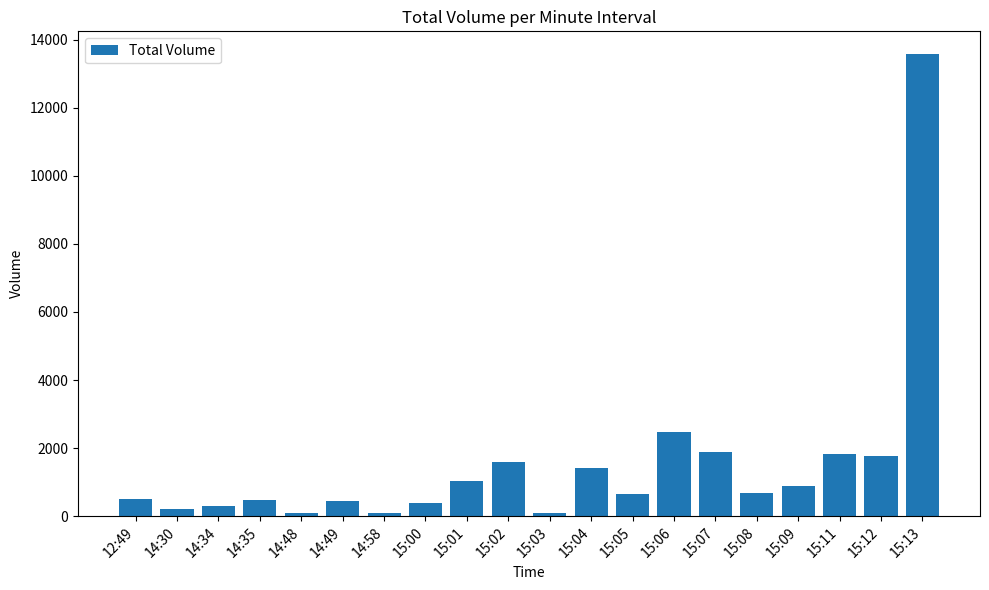

What is the label of the 5th bar from the left?

14:48